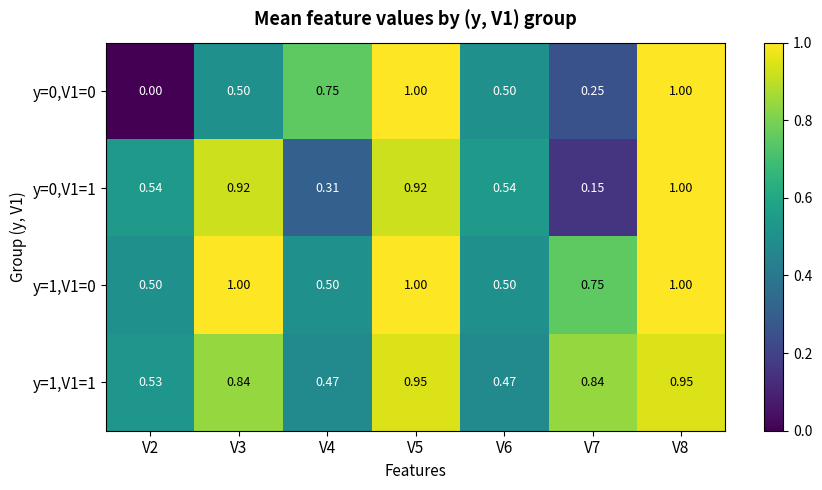

At which category is the sum across all series the highest?

V8